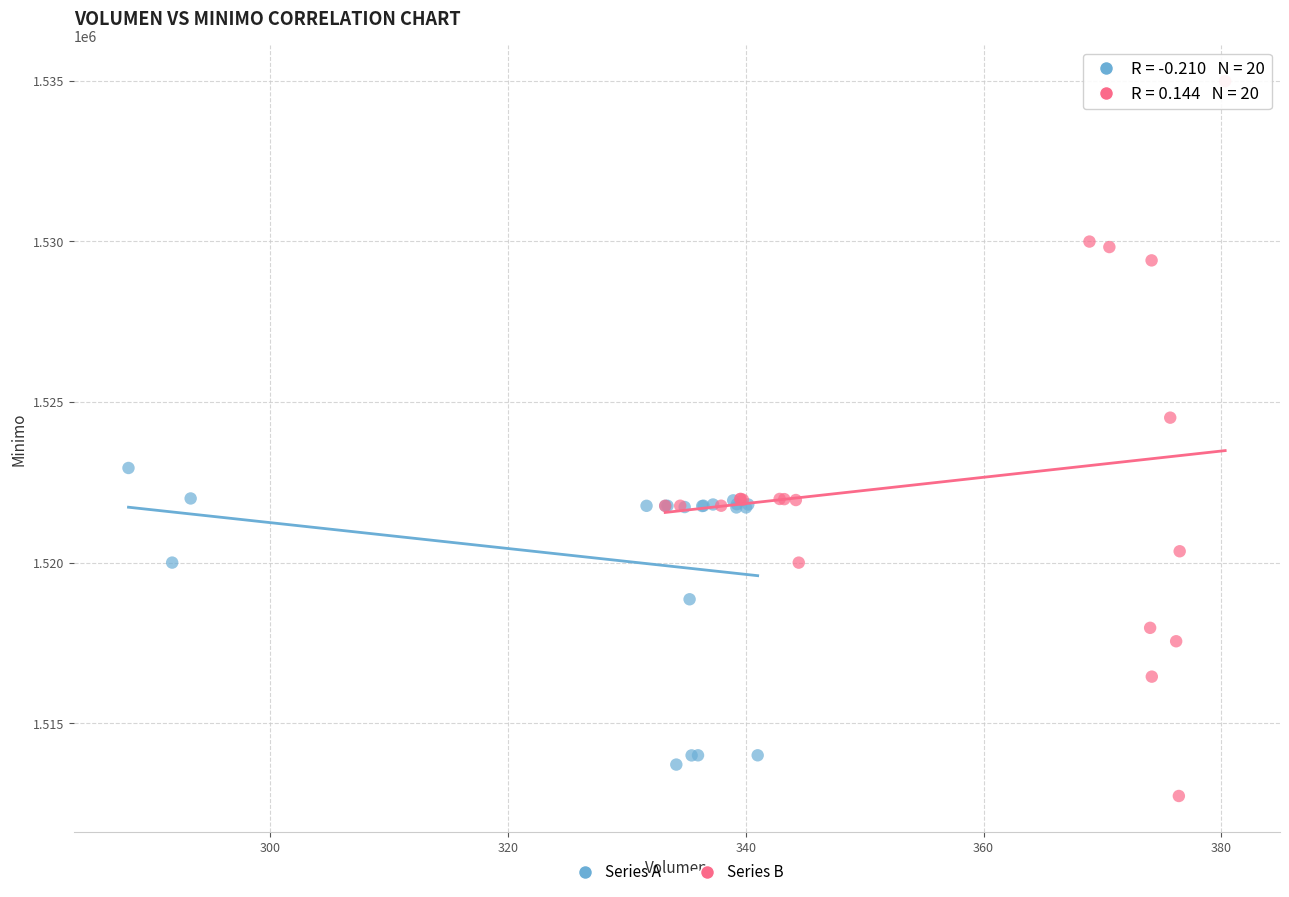

Which series has the largest Y range (max minus min)?

Series B